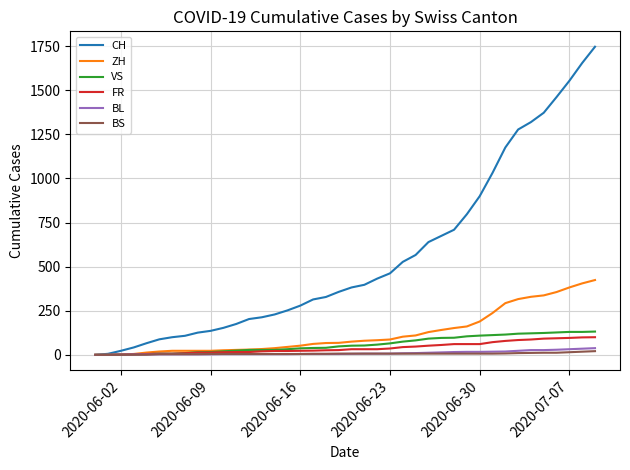

Which series has the largest total across all categories?

CH